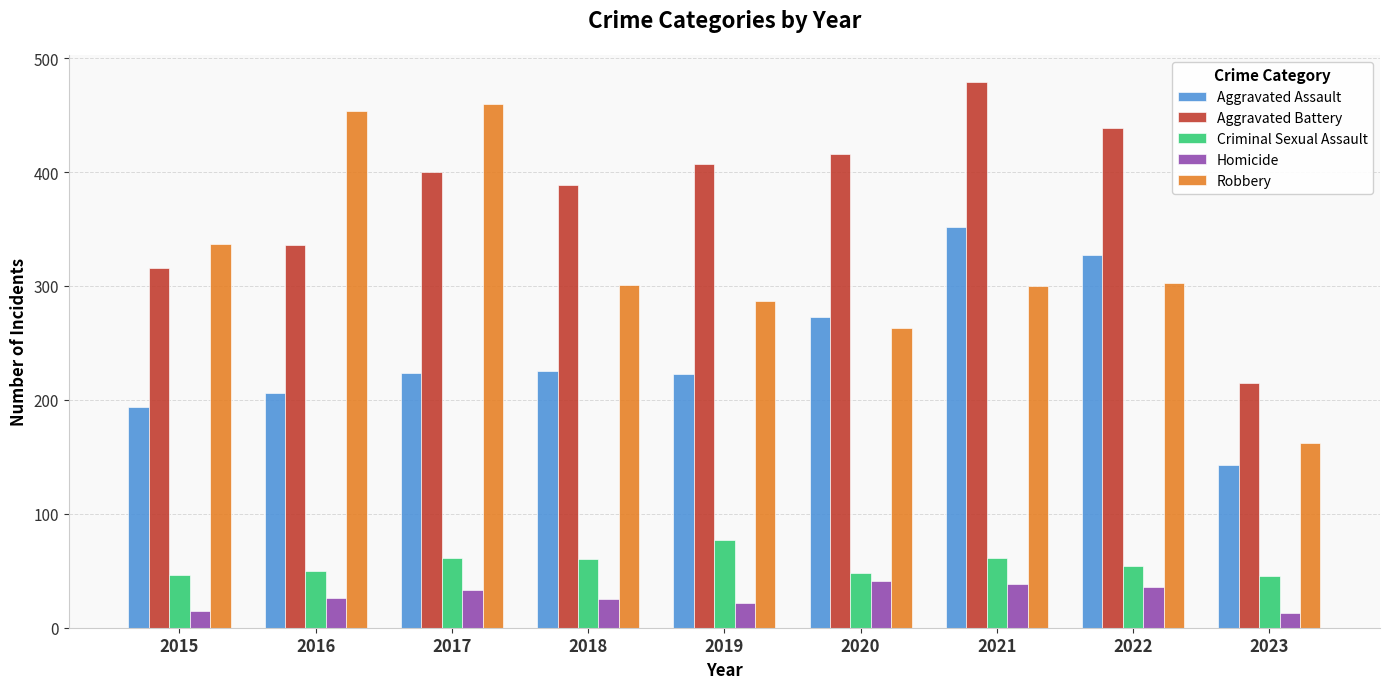

What is the total value across all series at 2017?

1178